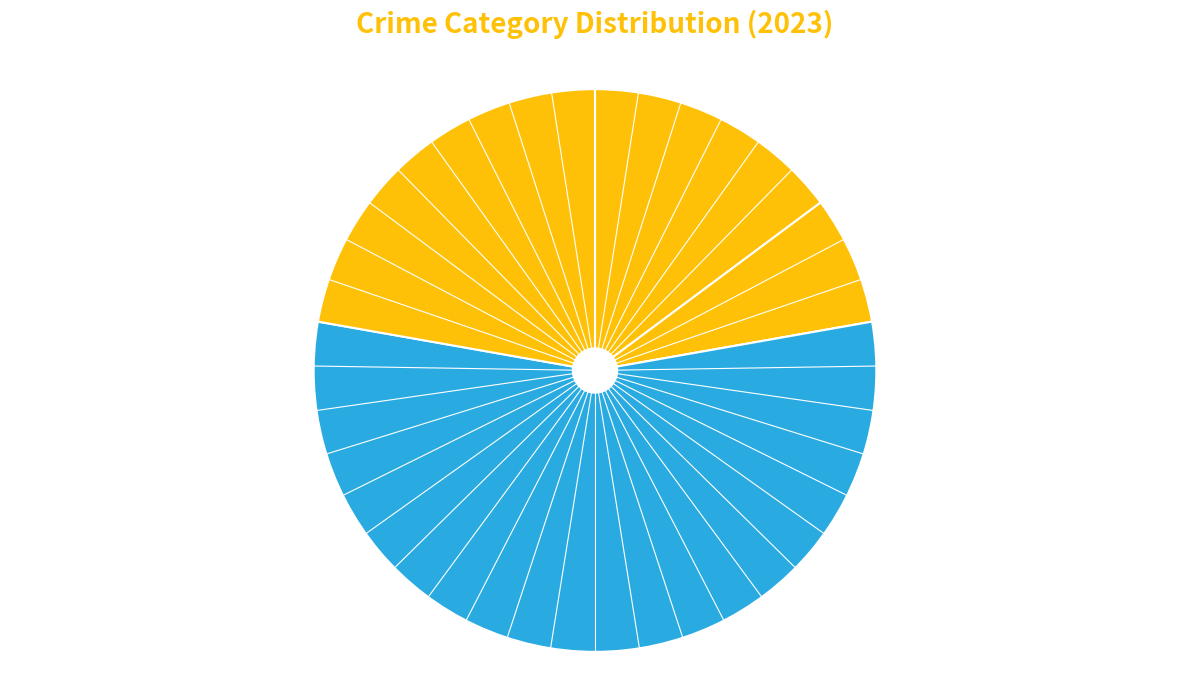

To the nearest percent, what is the average slice percentage?

20%